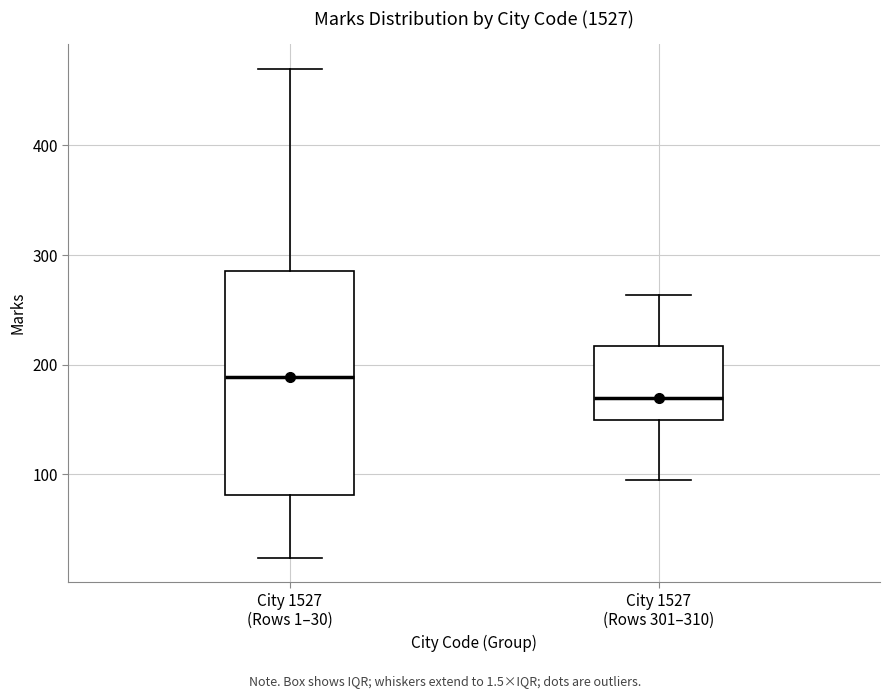

Which box has the lowest median line?

City 1527 (Rows 301–310)